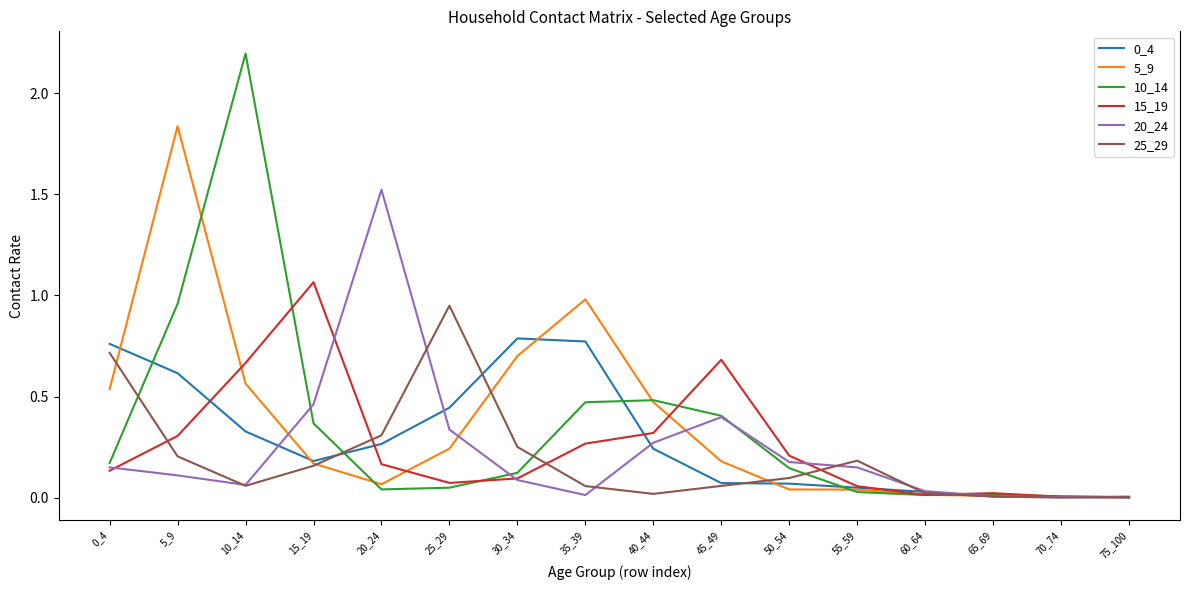

Which category has the highest value across all series?

10_14